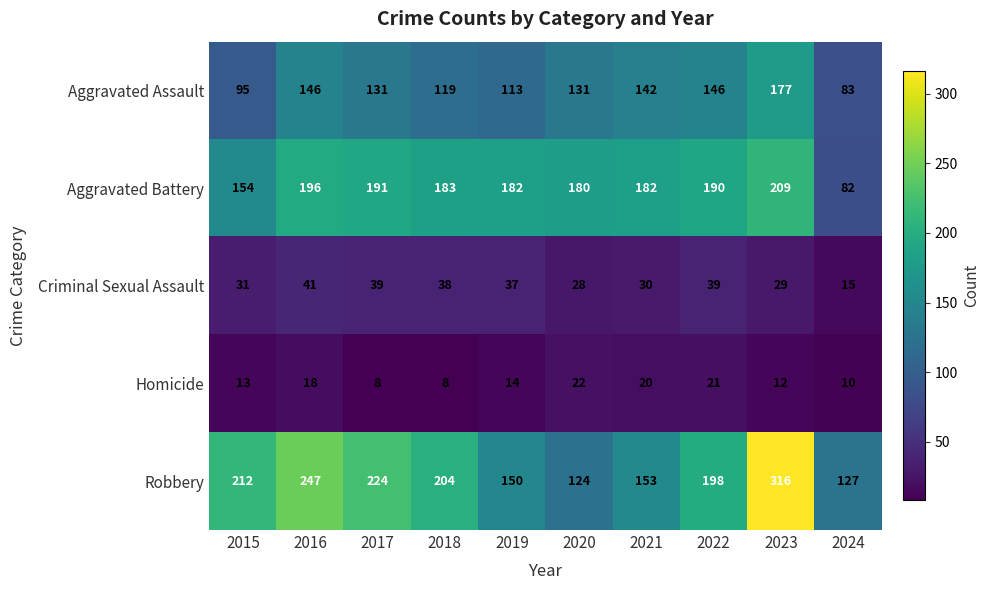

Where does the Robbery series first go above 204?

2015